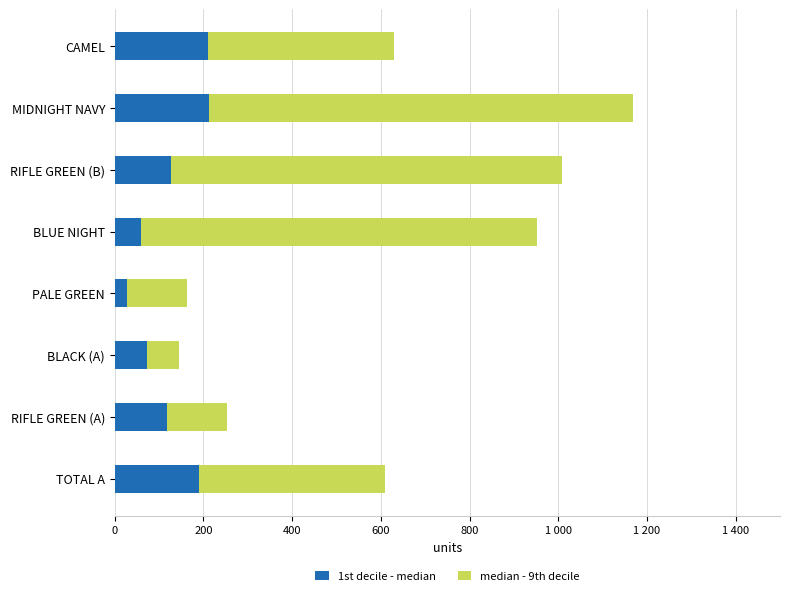

At which category is the sum across all series the highest?

MIDNIGHT NAVY